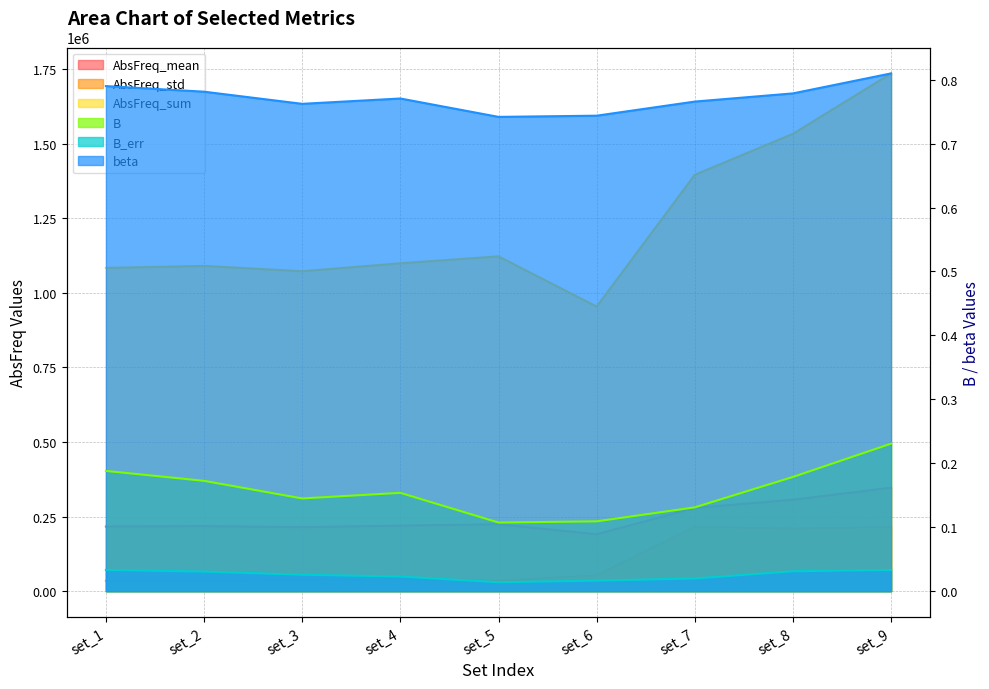

What are all the series names shown in the legend?

AbsFreq_mean, AbsFreq_std, AbsFreq_sum, B, B_err, beta